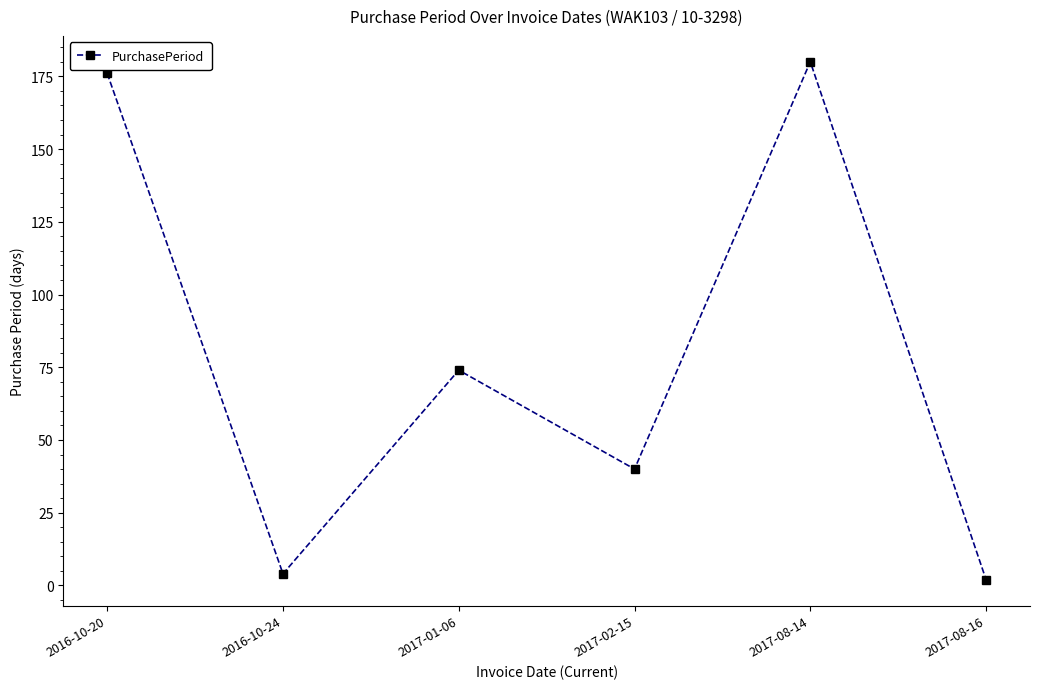

The chart shows a value of 176 at 2016-10-20. True or false?

True